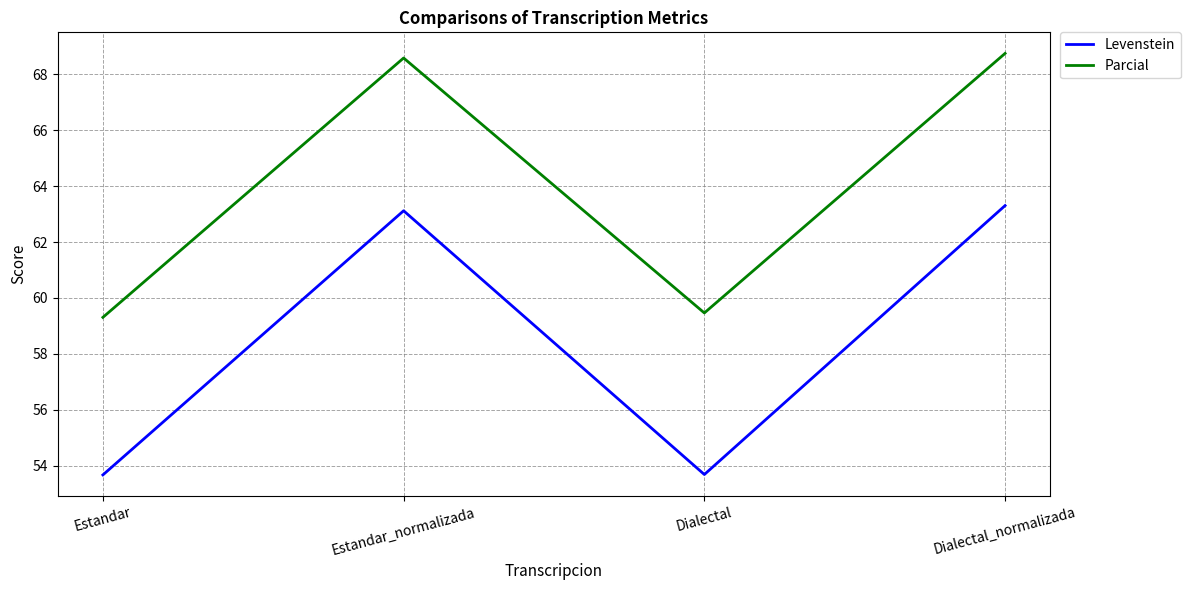

What position from the right is Dialectal_normalizada?

1